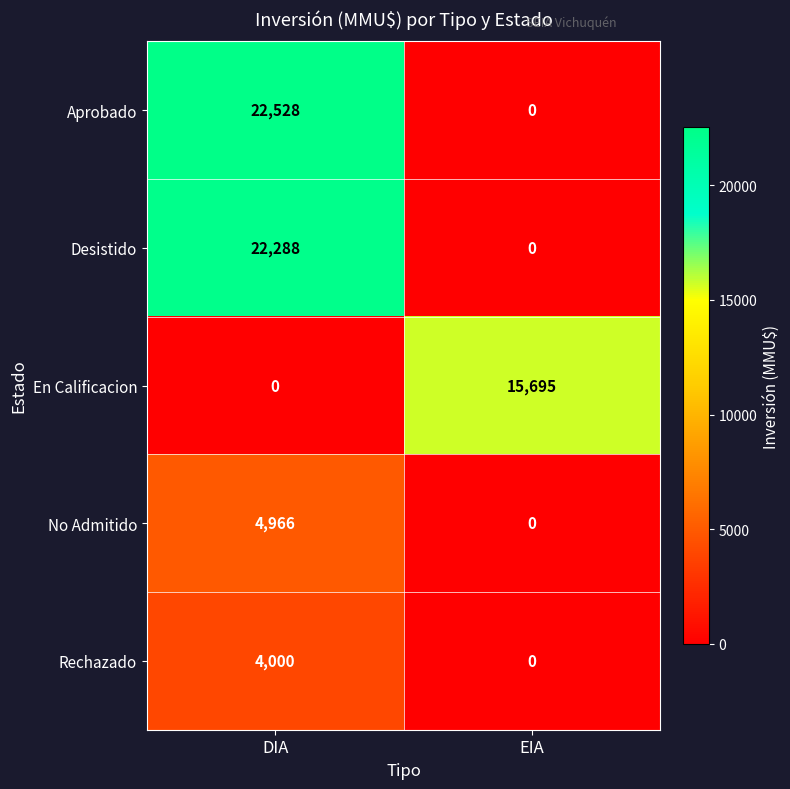

List the series in order of their peak value, lowest first.

Rechazado, No Admitido, En Calificacion, Desistido, Aprobado